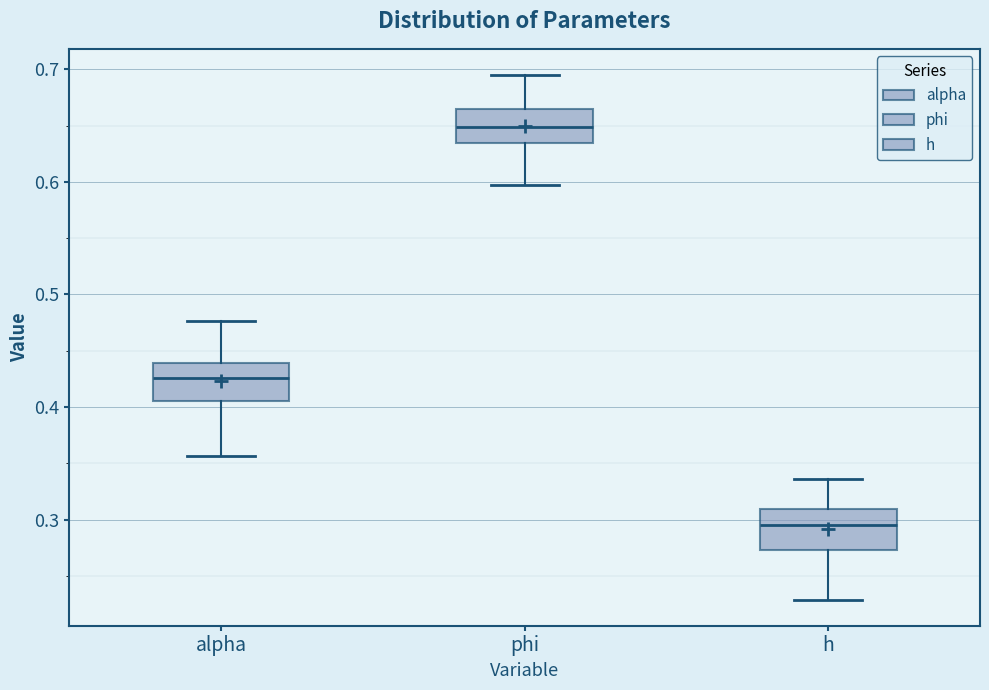

Where is the upper edge of the box for phi on the y-axis? The values are not printed on the chart, so give them approximately, as read against the axis.

0.67